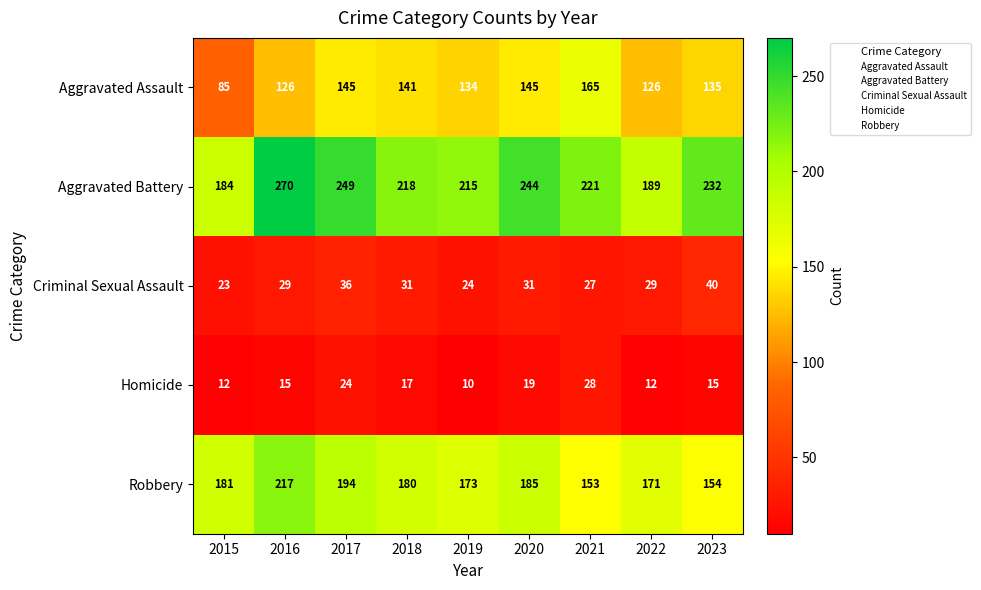

Which category has the highest value across all series?

2016